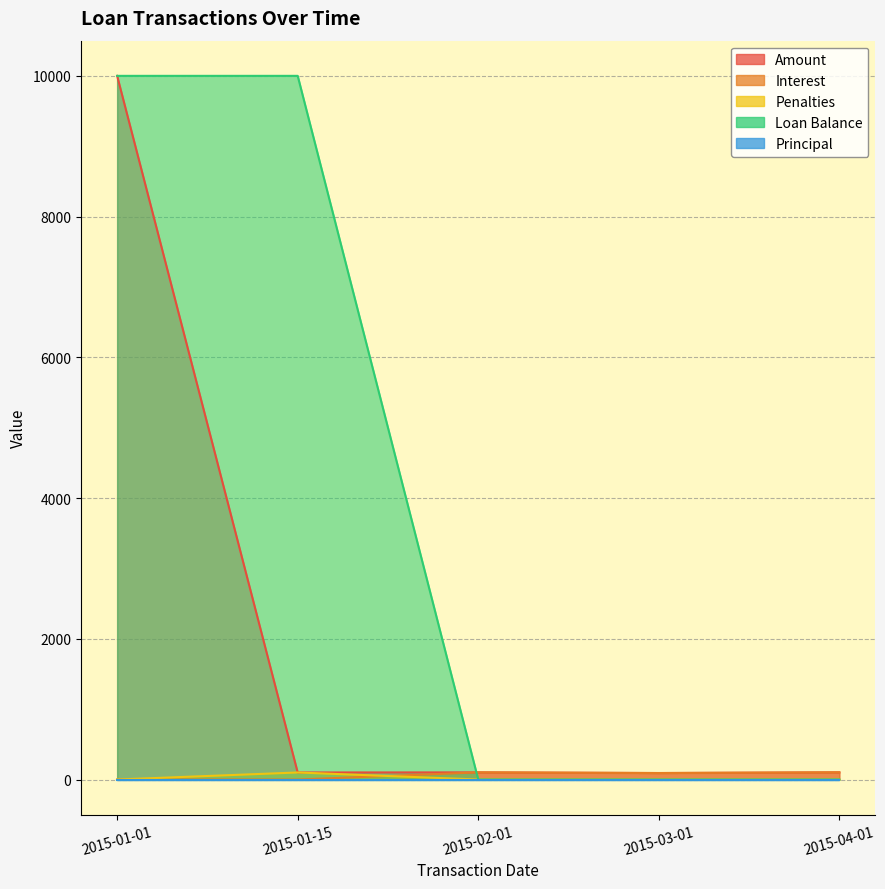

Which series ends up on top after the final intersection of Amount and Loan Balance?

Amount